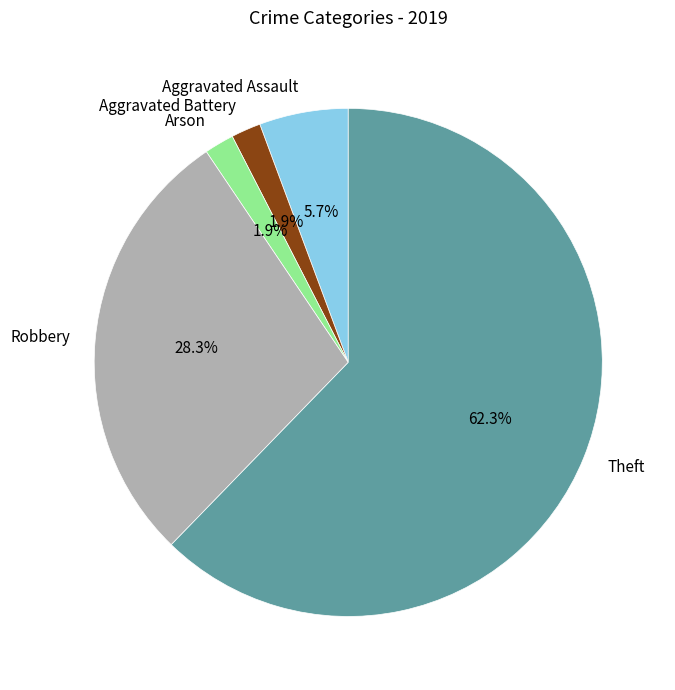

Between Aggravated Assault and Robbery, which is larger?

Robbery